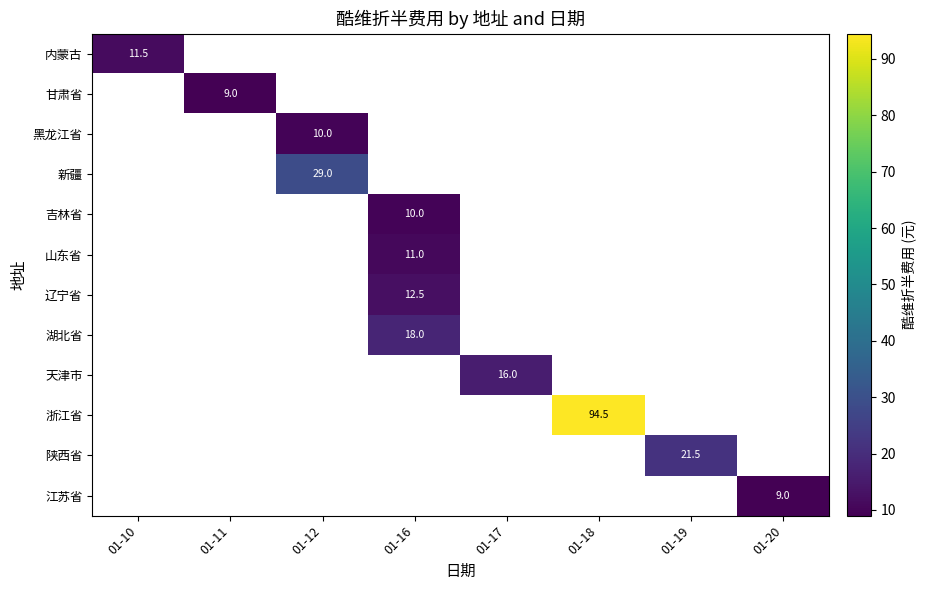

The value of 浙江省 at 01-18 is 94.5. True or false?

True